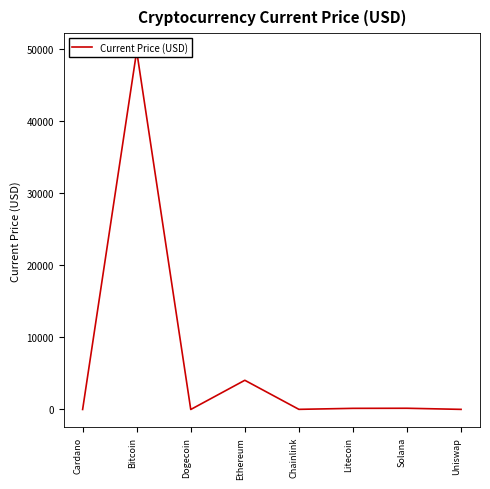

What is the average value?

6769.2